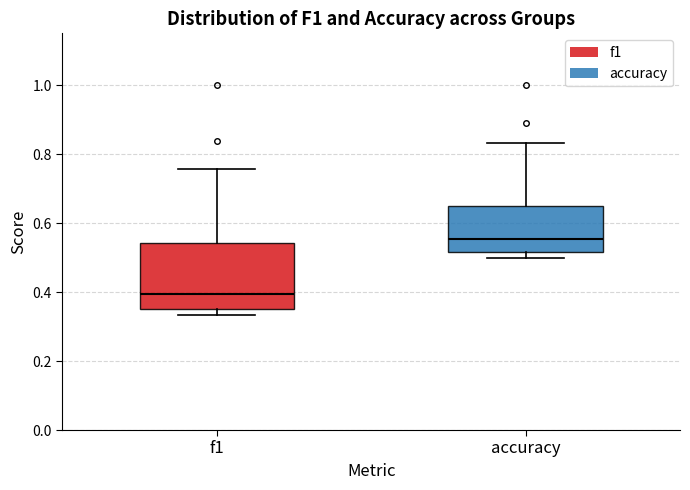

Reading left to right, transcribe this box plot: for each box, give where its median line is, the range the box spans, and where its two whiskers end, as read against the y-axis. The values are not printed on the chart, so give them approximately, as read against the axis.

f1: median 0.40, box 0.36 to 0.54, whiskers 0.34 to 0.76
accuracy: median 0.56, box 0.52 to 0.64, whiskers 0.50 to 0.84